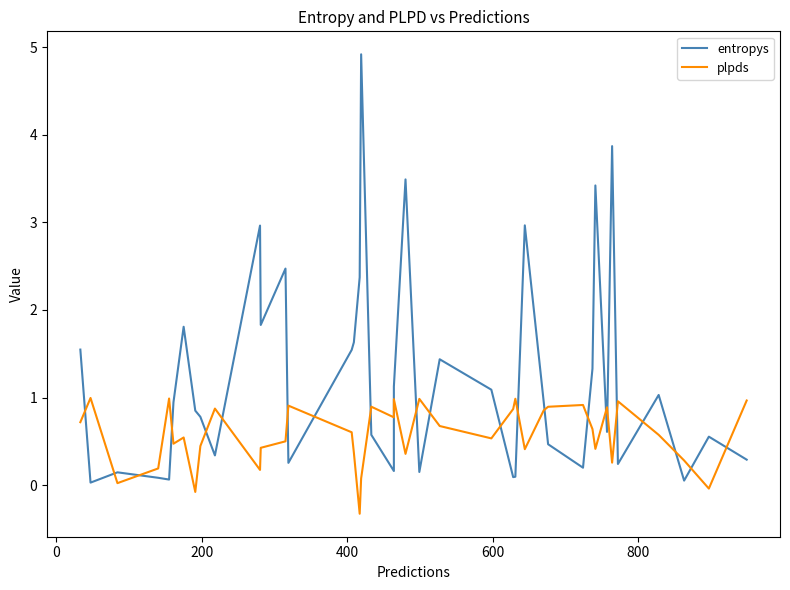

Is this an area chart (filled region under the line)?

No